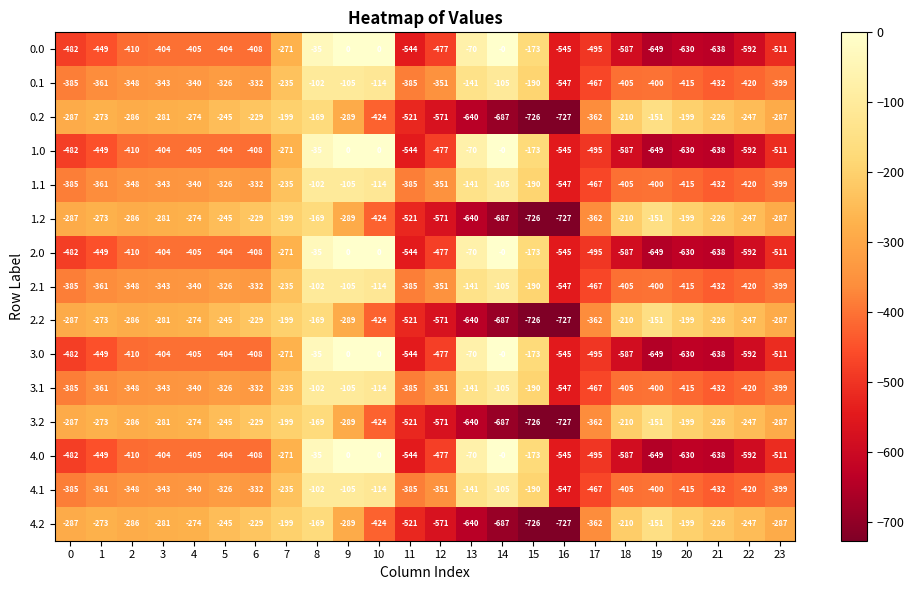

At which label is 3.1 closest to -324?

5